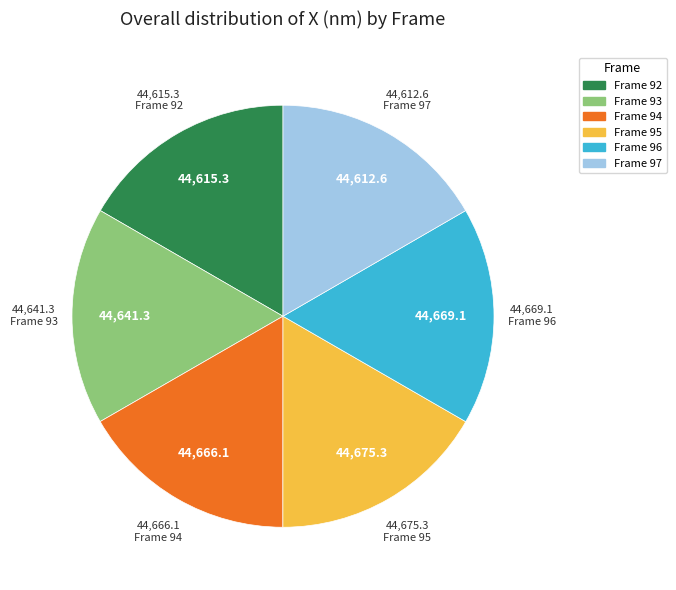

Is there any slice that represents more than half of the pie?

No